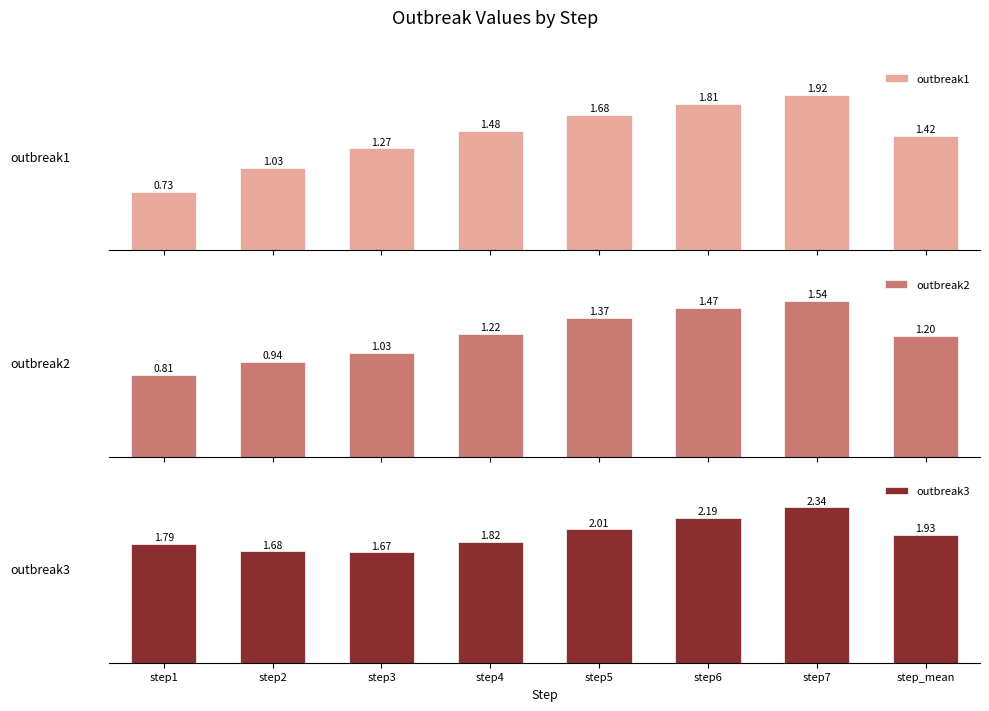

What is the difference between the second highest and second lowest values in the outbreak1 series?

0.8